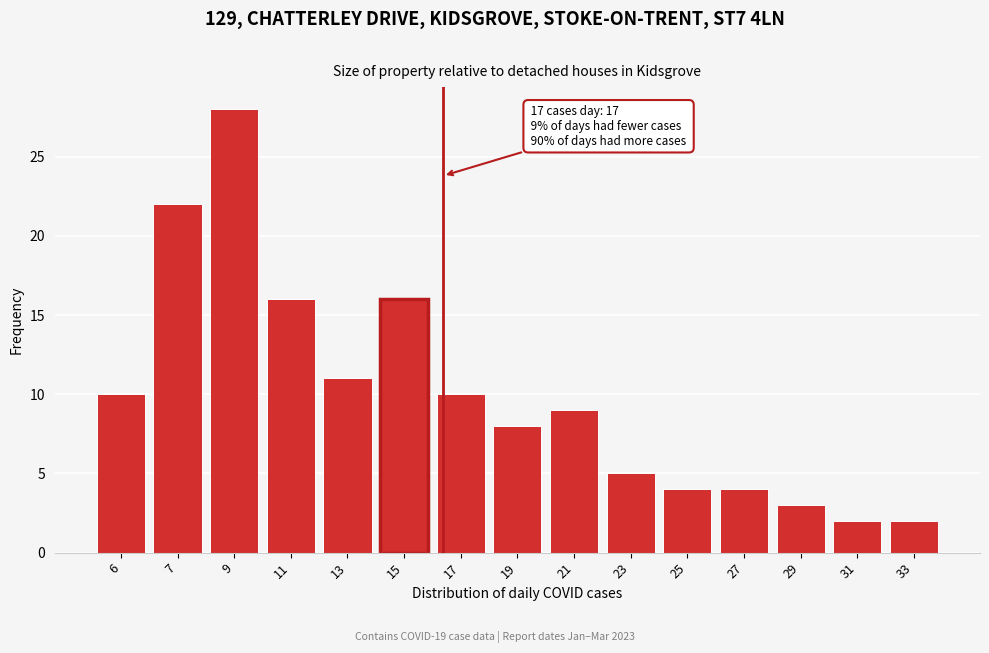

Reading left to right, extract all data points from this chart.

10	22	28	16	11	16	10	8	9	5	4	4	3	2	2